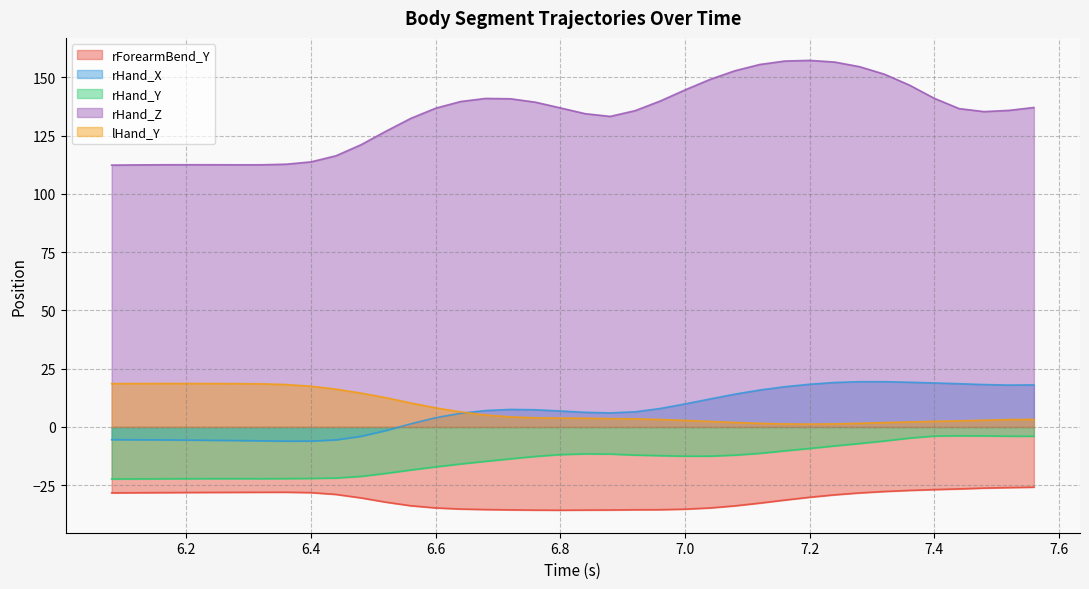

Which series changed the most between 6.6 and 6.64?

rHand_Z